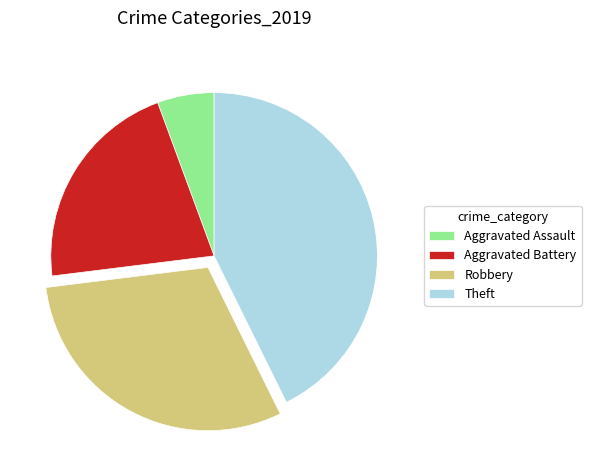

True or false: Aggravated Assault accounts for 1% of the total.

False